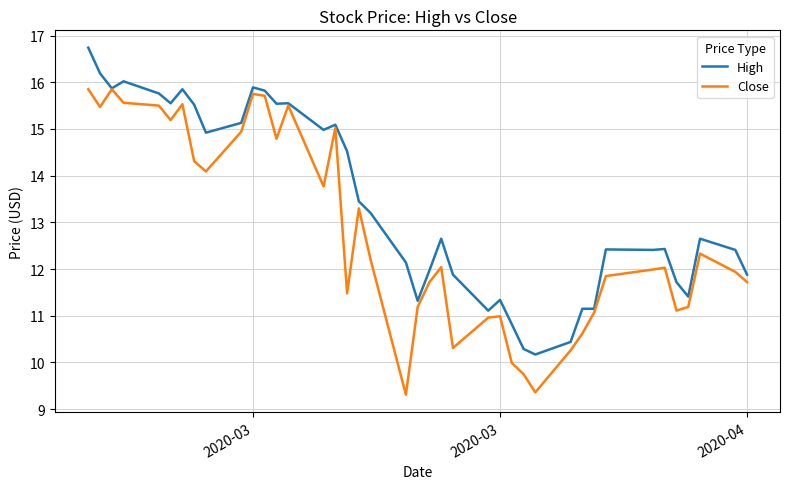

Rank the series by their average value, from highest to lowest.

High, Close